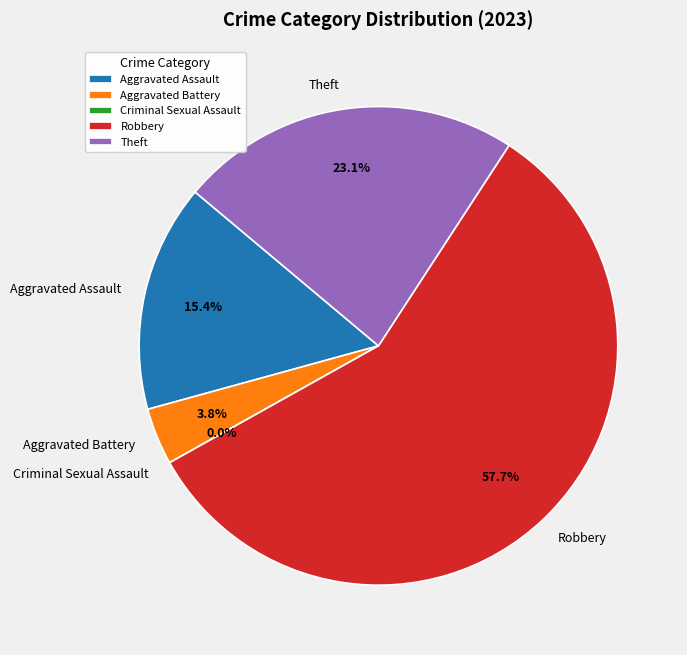

Which category has the smallest portion of the pie?

Criminal Sexual Assault